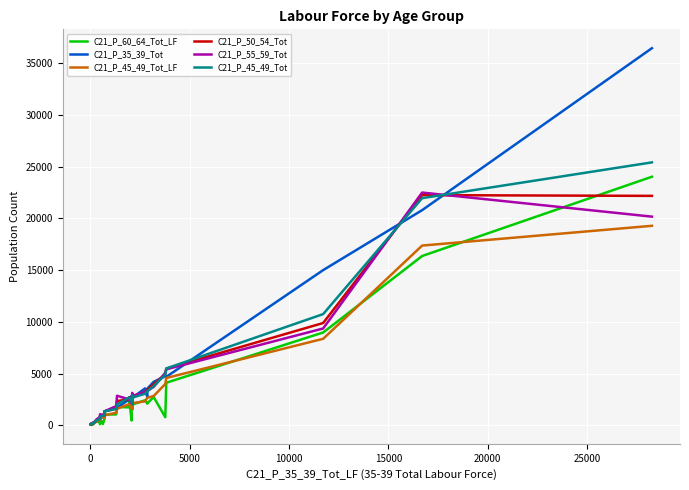

How many interior local peaks does the C21_P_45_49_Tot series have?

2